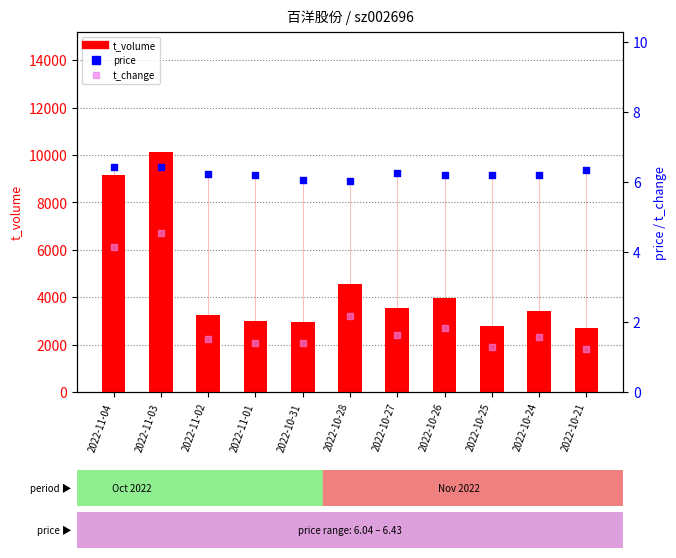

Is the value of price at 2022-11-01 greater than the value of t_volume at 2022-10-31?

No